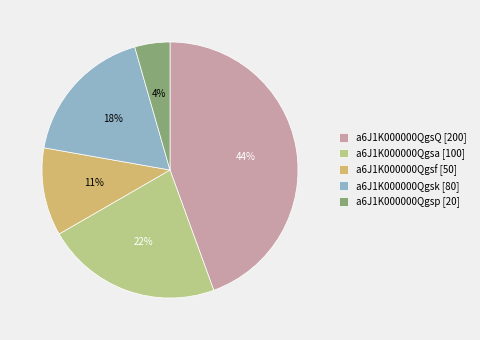

Which category has the biggest portion of the pie?

a6J1K000000QgsQ